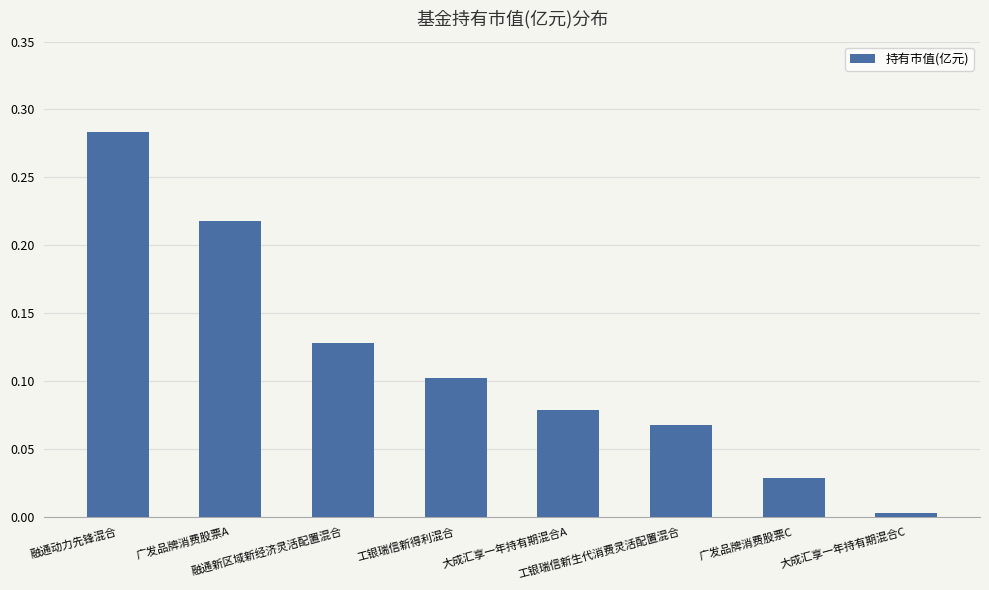

What is the sum of all values?

0.9